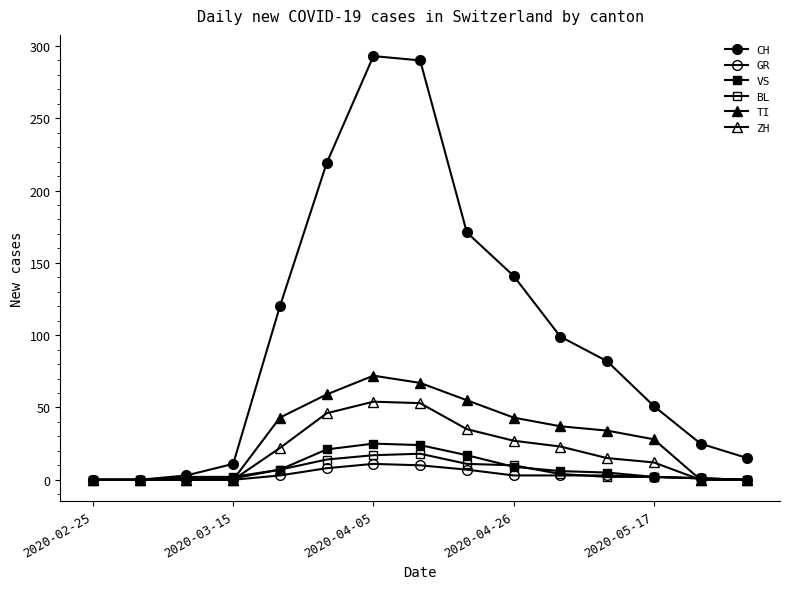

Does the chart have visible grid lines?

No